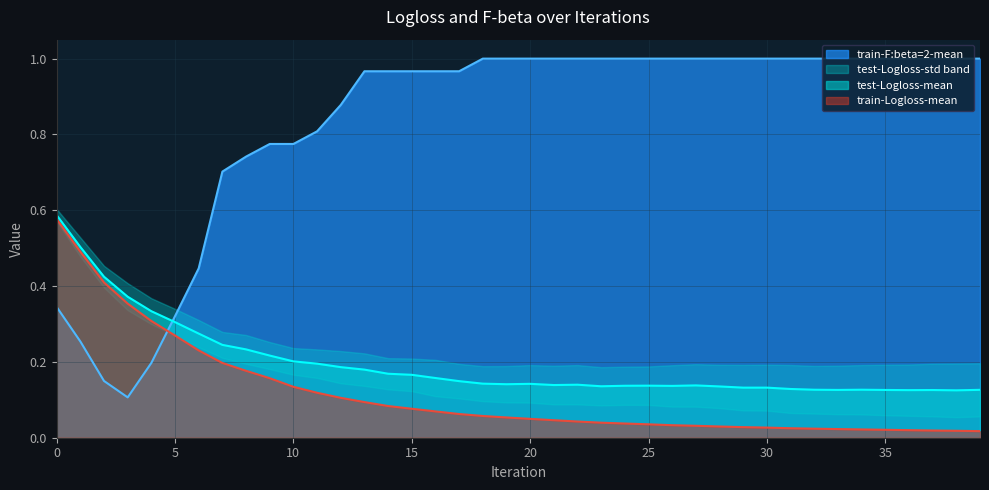

How many intersections are there between test-Logloss-mean and train-F:beta=2-mean?

1